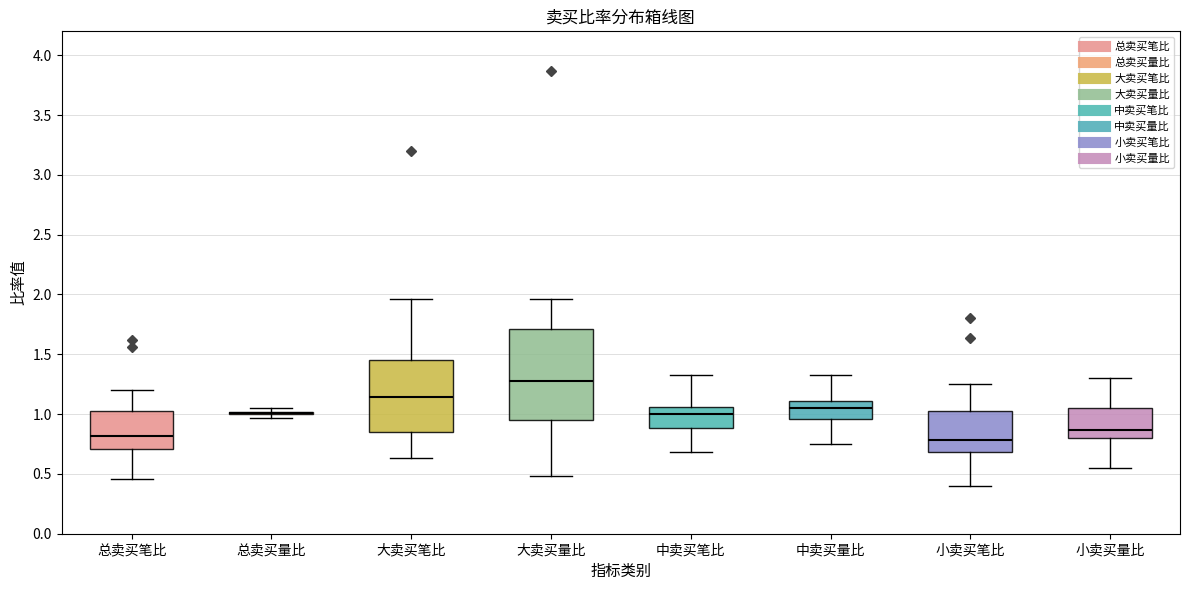

Where is the upper edge of the box for 中卖买笔比 on the y-axis? The values are not printed on the chart, so give them approximately, as read against the axis.

1.05